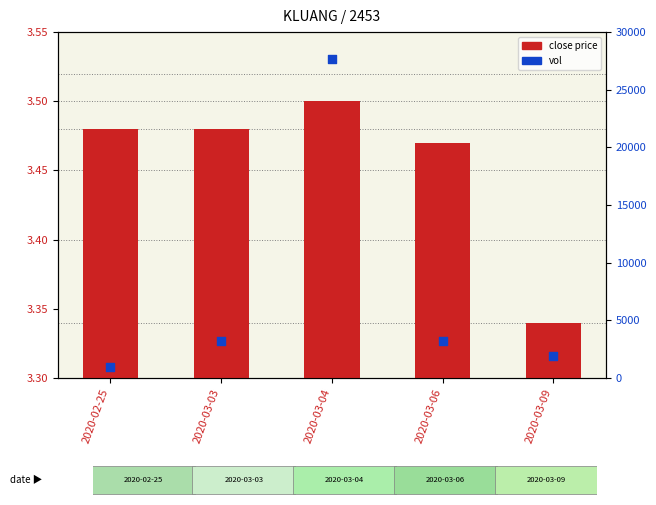

At which category is the sum across all series the highest?

2020-03-04